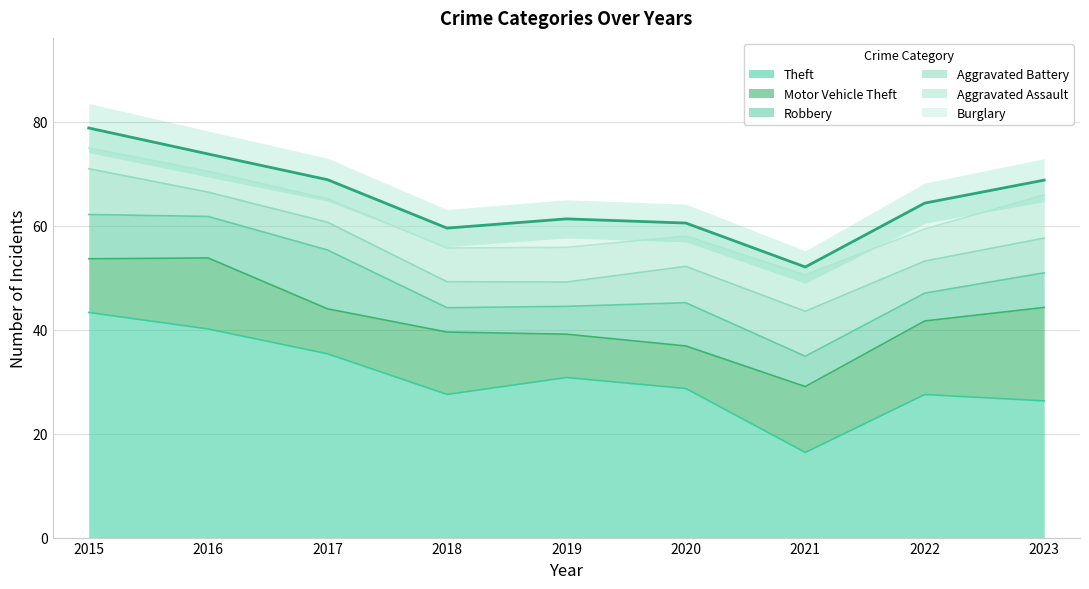

What is the lowest value of the Theft series?

16.4